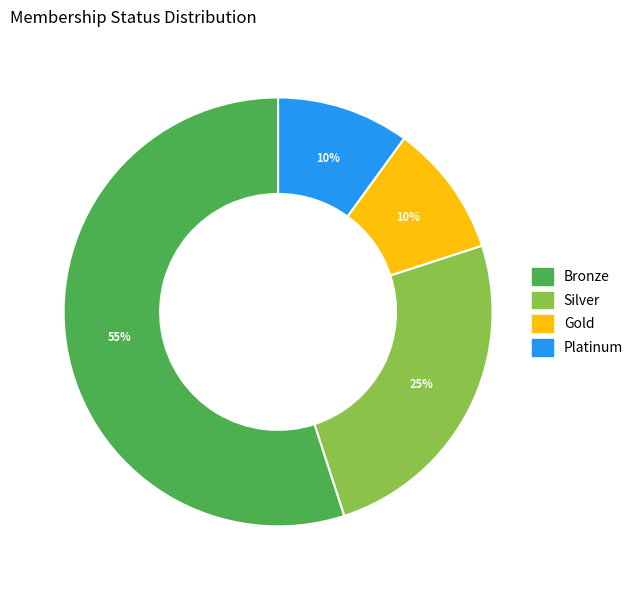

Which slice is the largest?

Bronze